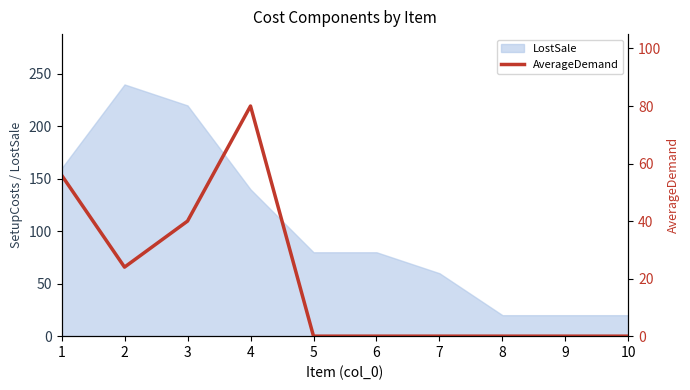

The LostSale series shows 80 at 6. True or false?

True